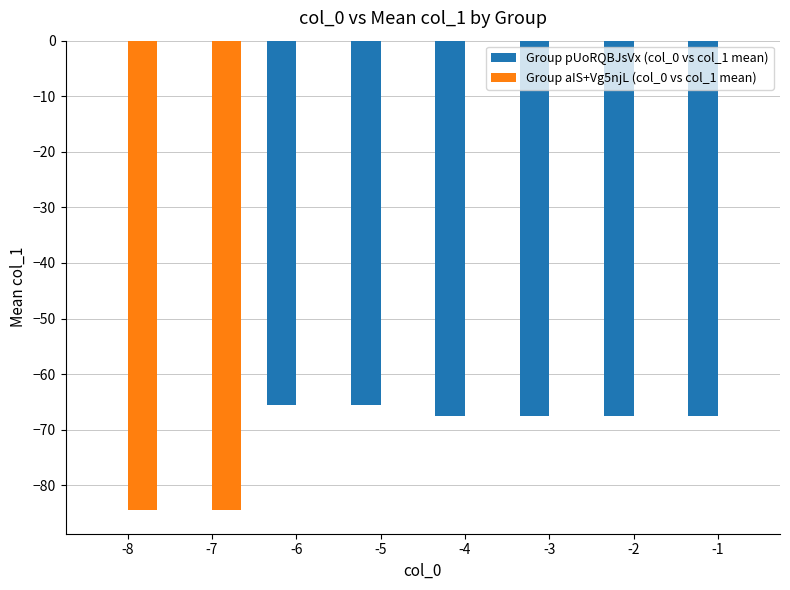

What is the total value across all series at -2?

-67.5